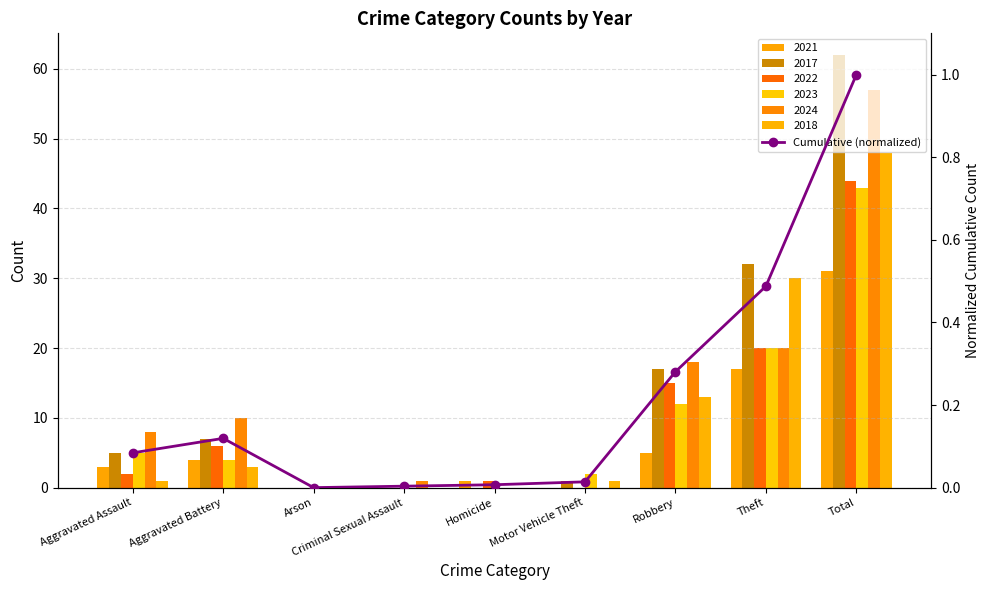

Reading left to right, transcribe all the data shown in this chart.

Aggravated Assault=0.1	Aggravated Battery=0.1	Arson=0.0	Criminal Sexual Assault=0.0	Homicide=0.0	Motor Vehicle Theft=0.0	Robbery=0.3	Theft=0.5	Total=1.0